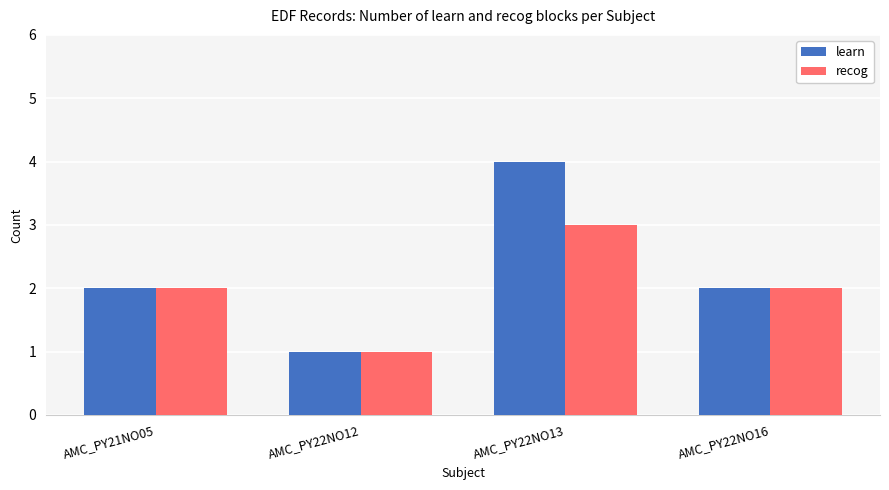

The value of recog at AMC_PY22NO12 is 2. True or false?

False